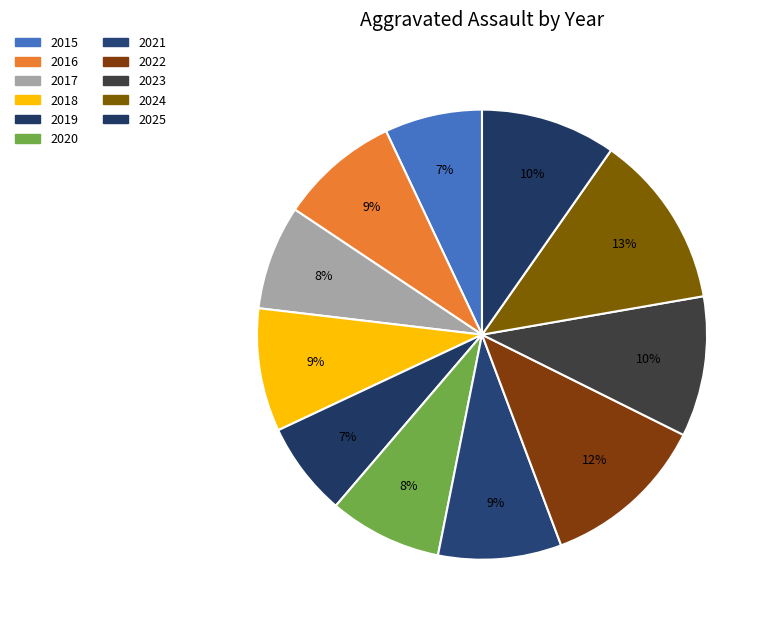

How much of the chart is everything except 2021?

91.1%